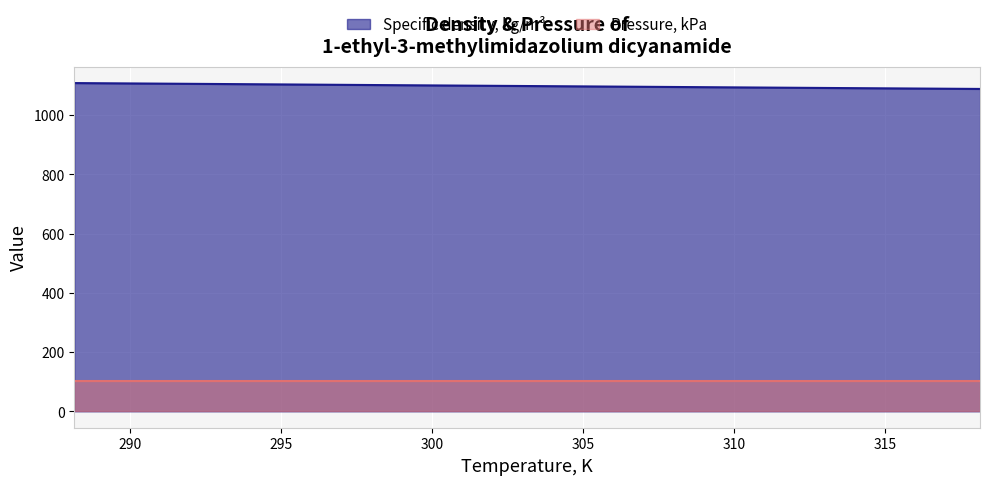

Between 293.15 and 308.15, which is larger?

293.15